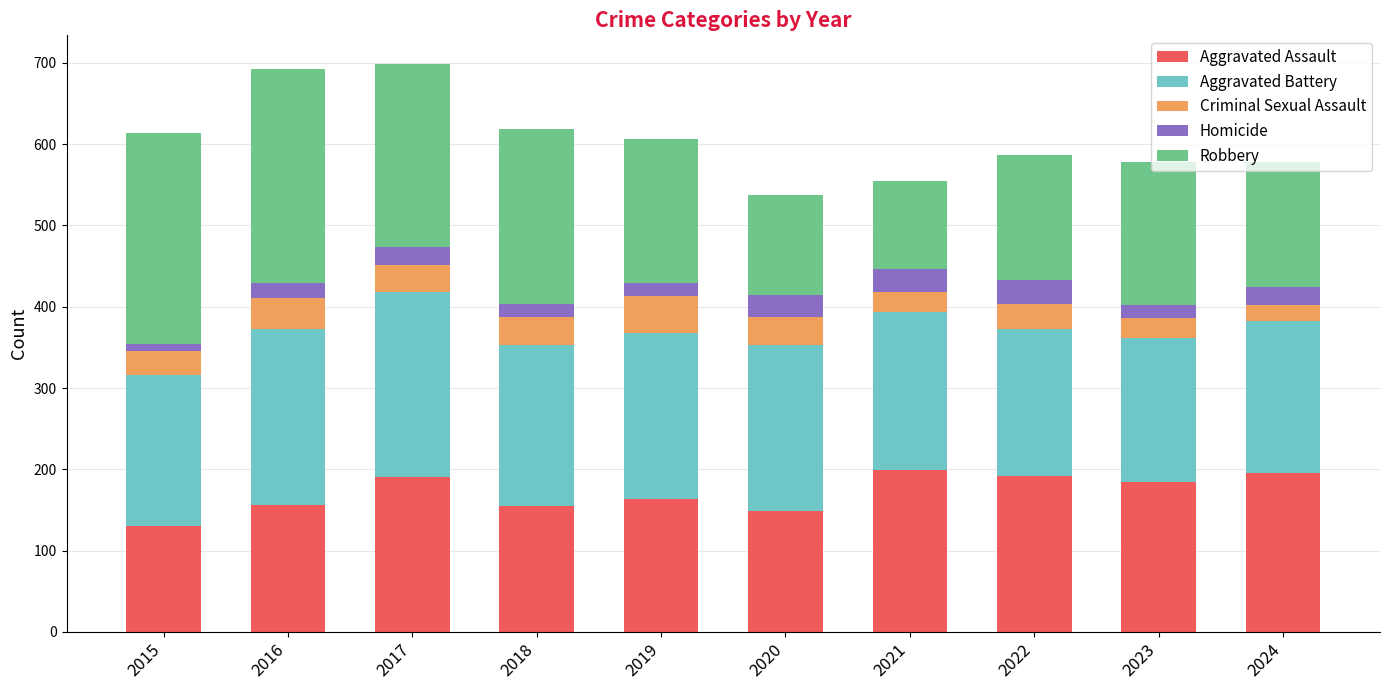

What is the average value of the Aggravated Assault series?

172